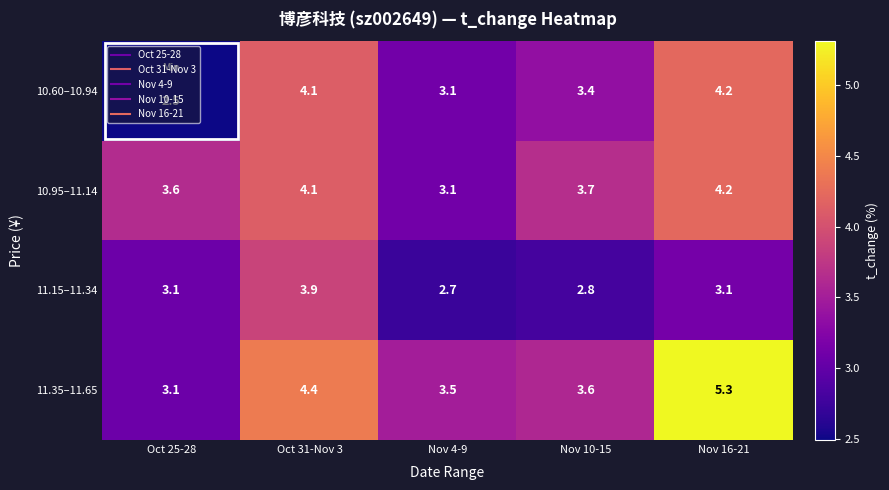

The 11.35–11.65 series shows 4.4 at Oct 31-Nov 3. True or false?

True